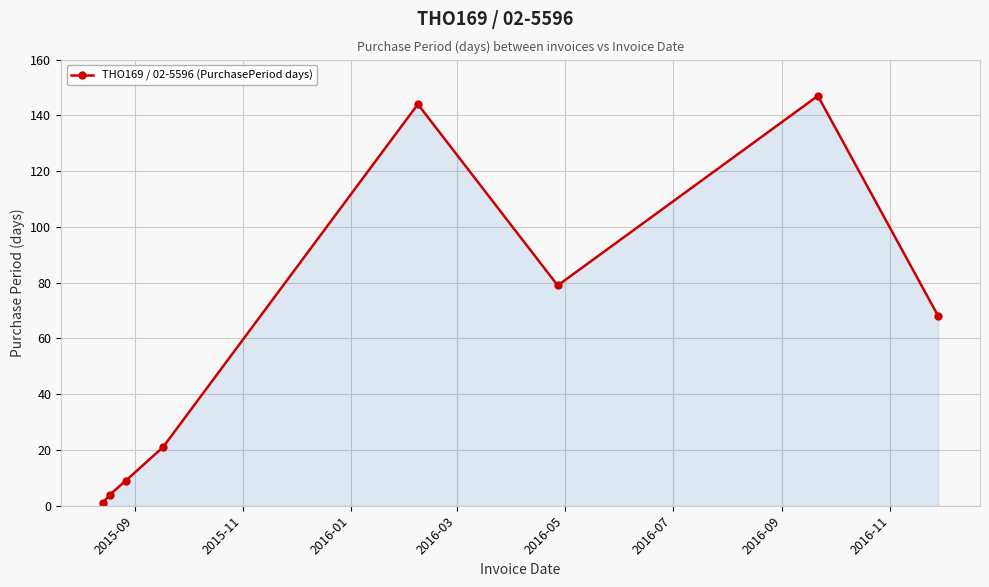

Reading left to right, extract all data points from this chart.

1	4	9	21	144	79	147	68